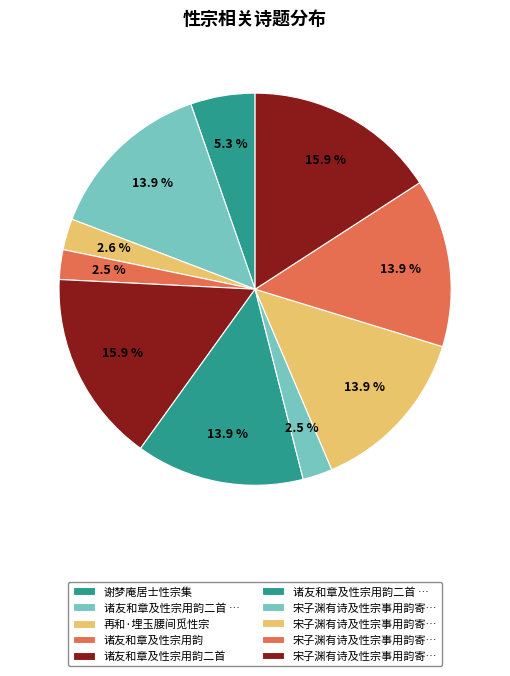

Is there any slice that represents more than half of the pie?

No